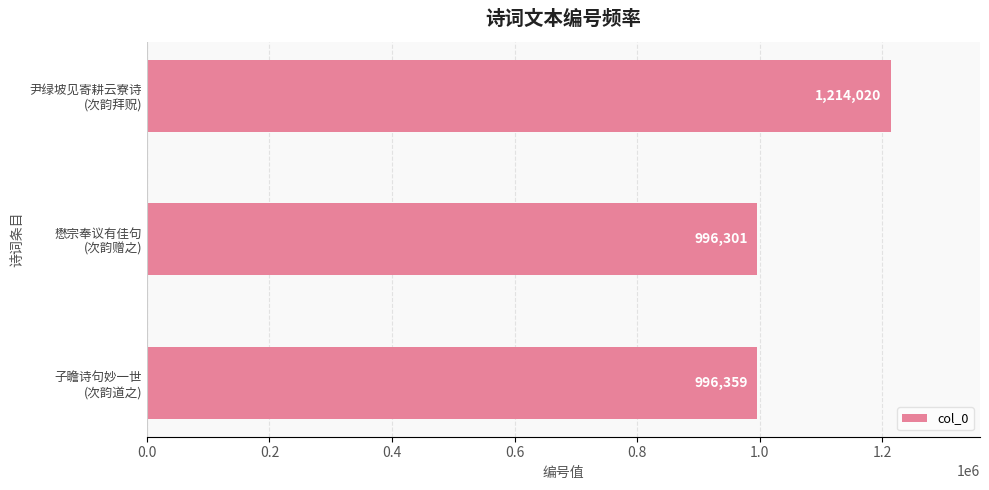

Count the number of categories in the chart.

3